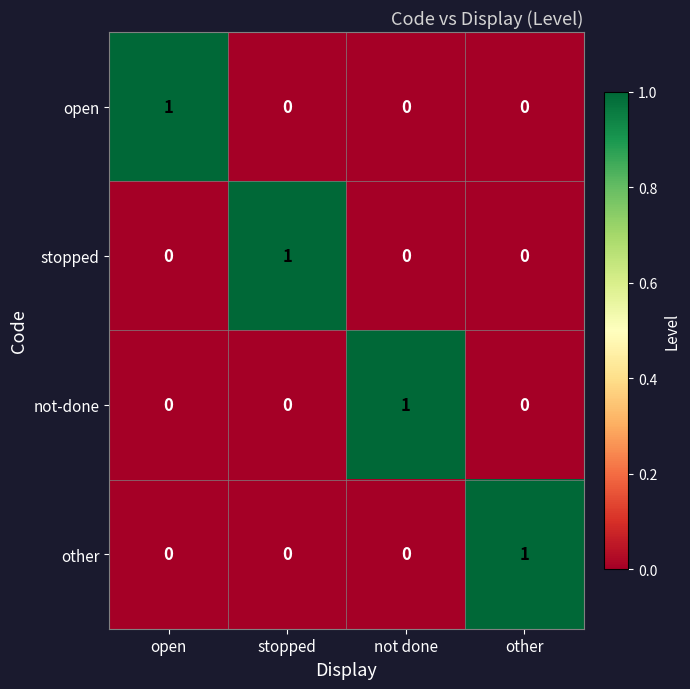

Reading left to right, list all the values displayed in this chart.

open: open=1	stopped=0	not done=0	other=0
stopped: open=0	stopped=1	not done=0	other=0
not-done: open=0	stopped=0	not done=1	other=0
other: open=0	stopped=0	not done=0	other=1